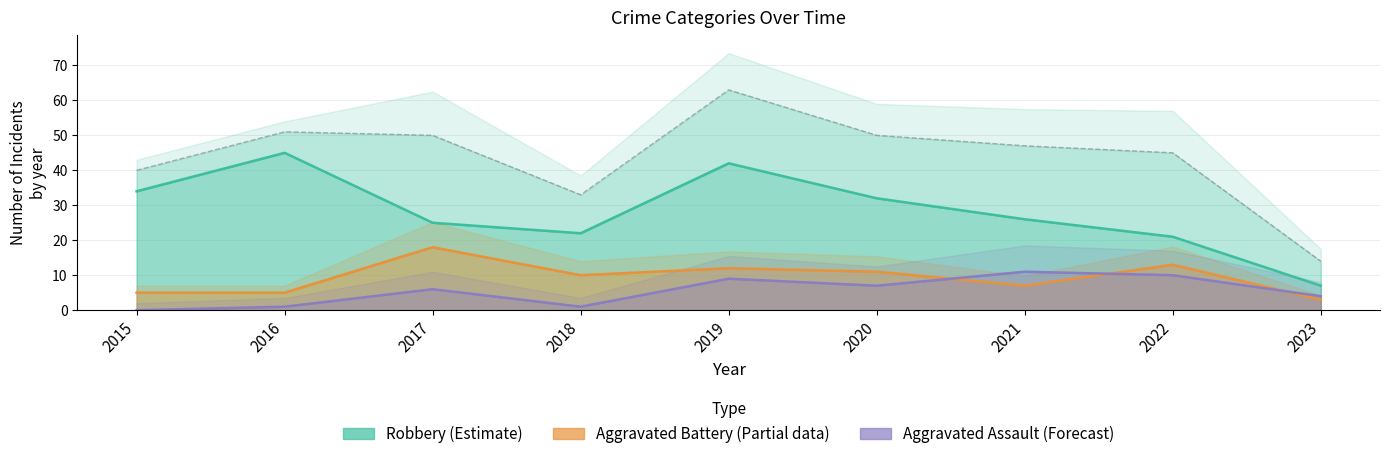

Is it true that Aggravated Battery equals 13 at 2022?

True